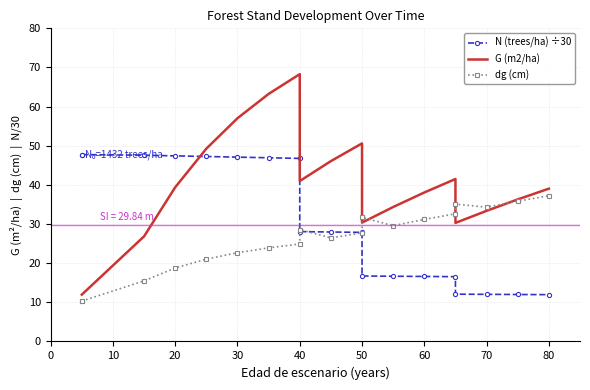

Reading left to right, list all the values displayed in this chart.

N (trees/ha) ÷30: 47.7	47.7	47.6	47.4	47.3	47.1	46.9	46.8	28.1	28.0	27.9	16.7	16.7	16.6	16.5	12.1	12.0	12.0	12.0
G (m2/ha): 12.0	12.0	26.9	39.4	49.3	57.0	63.2	68.3	41.0	46.1	50.6	30.4	34.4	38.1	41.5	30.3	33.4	36.3	39.0
dg (cm): 10.3	10.3	15.5	18.8	21.0	22.7	23.9	24.9	28.6	26.4	27.8	31.7	29.6	31.2	32.6	35.1	34.3	35.8	37.2